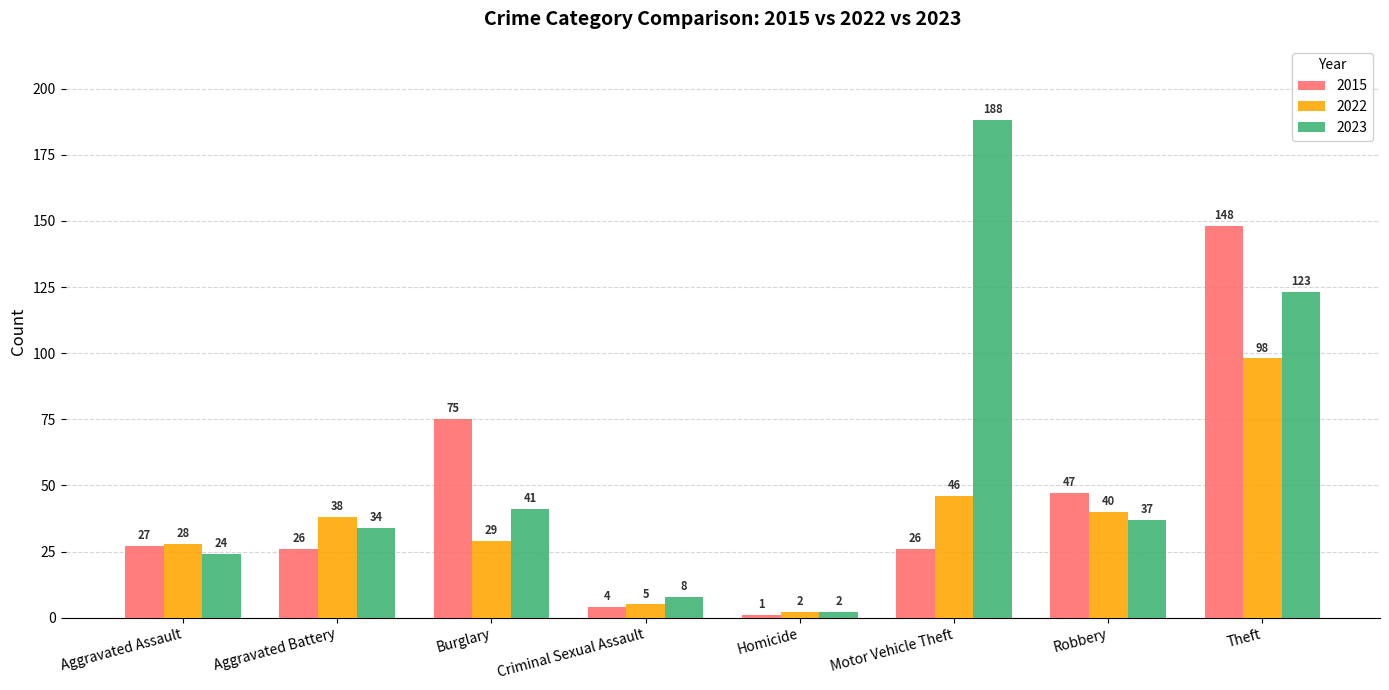

What position from the right is Criminal Sexual Assault?

5